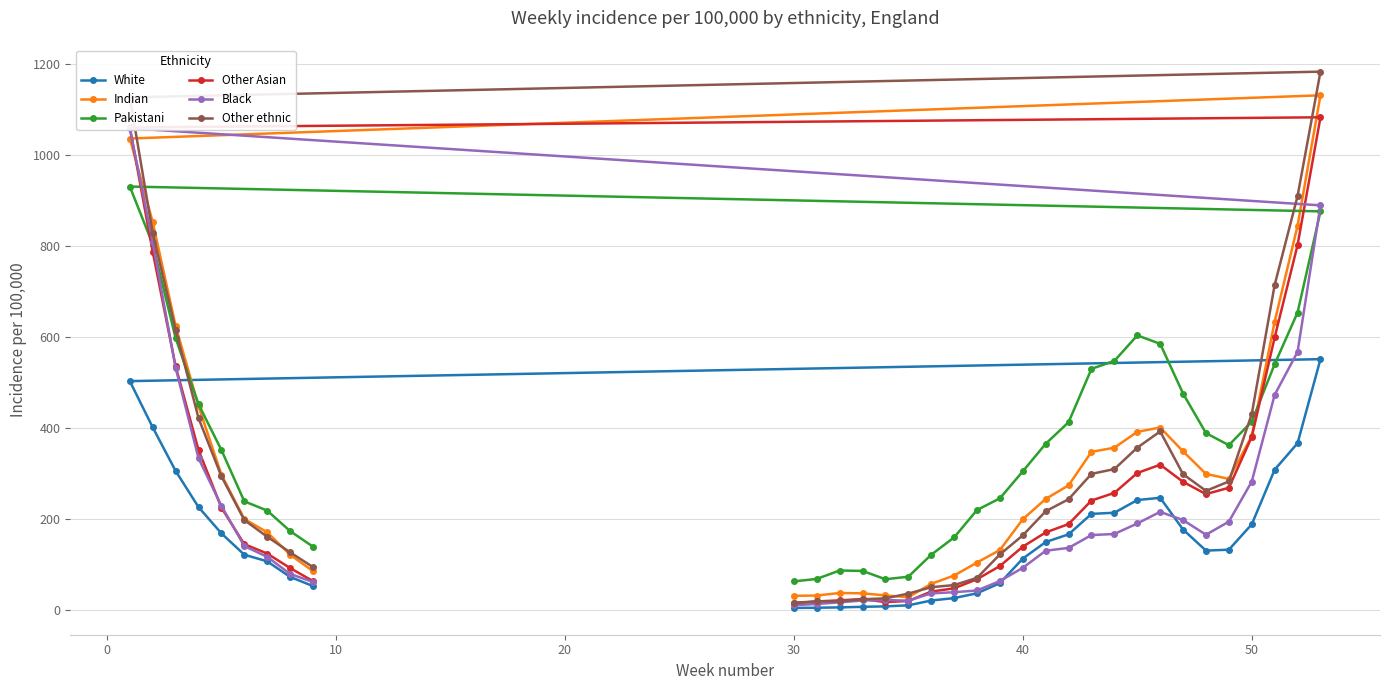

How many lines are shown in the chart?

6